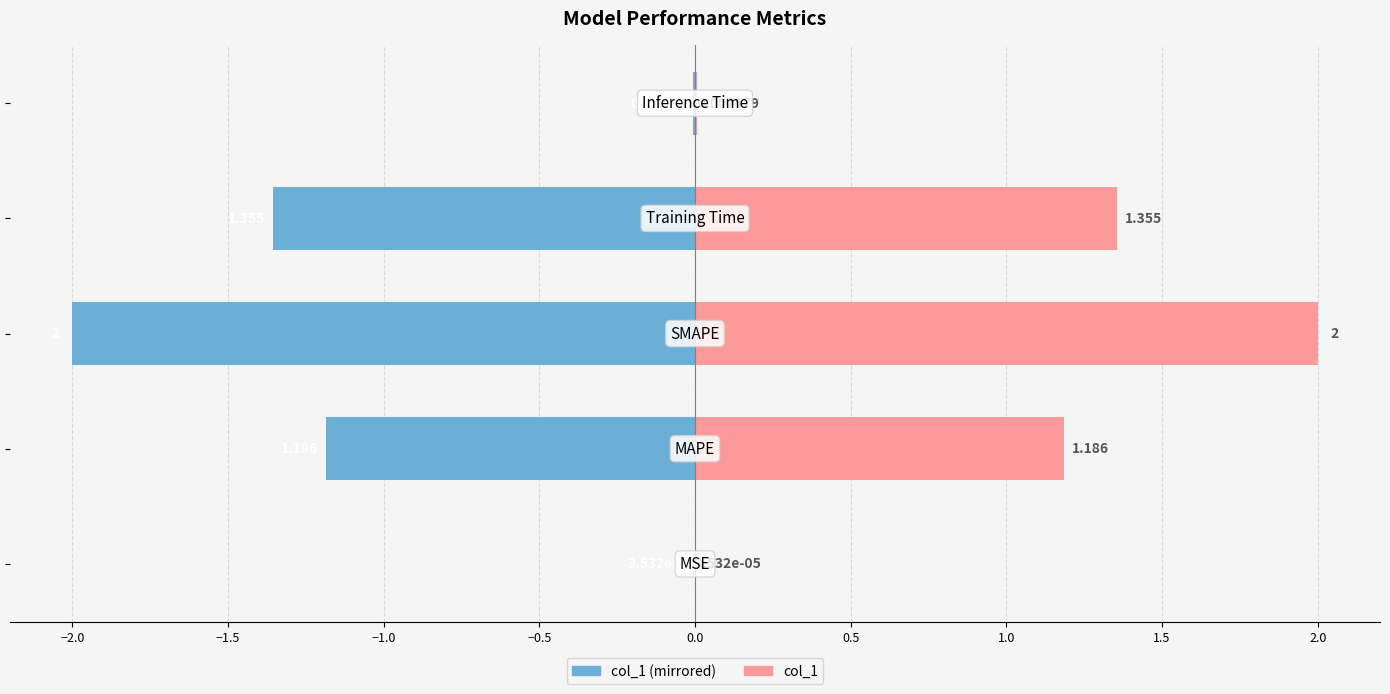

What is the difference between the maximum and minimum values in the col_1 (left) series?

2.0